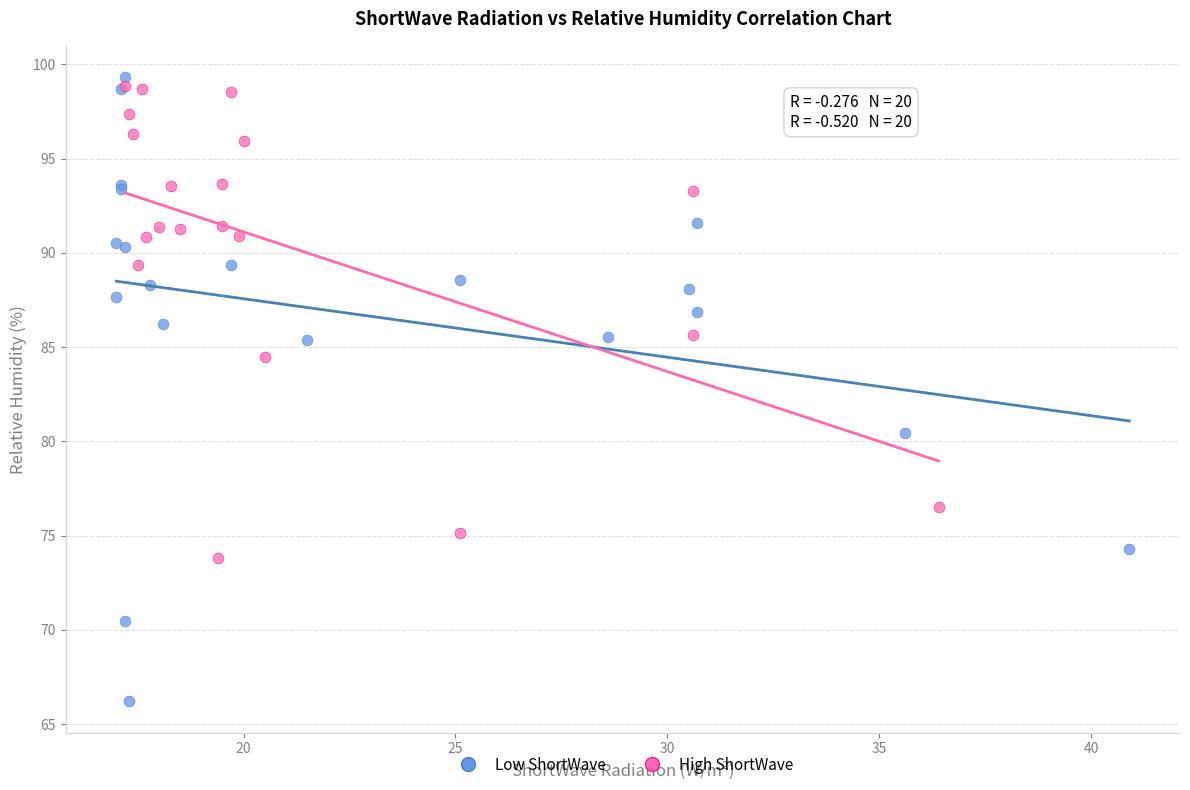

Which series contains the lowest Y value?

Low ShortWave